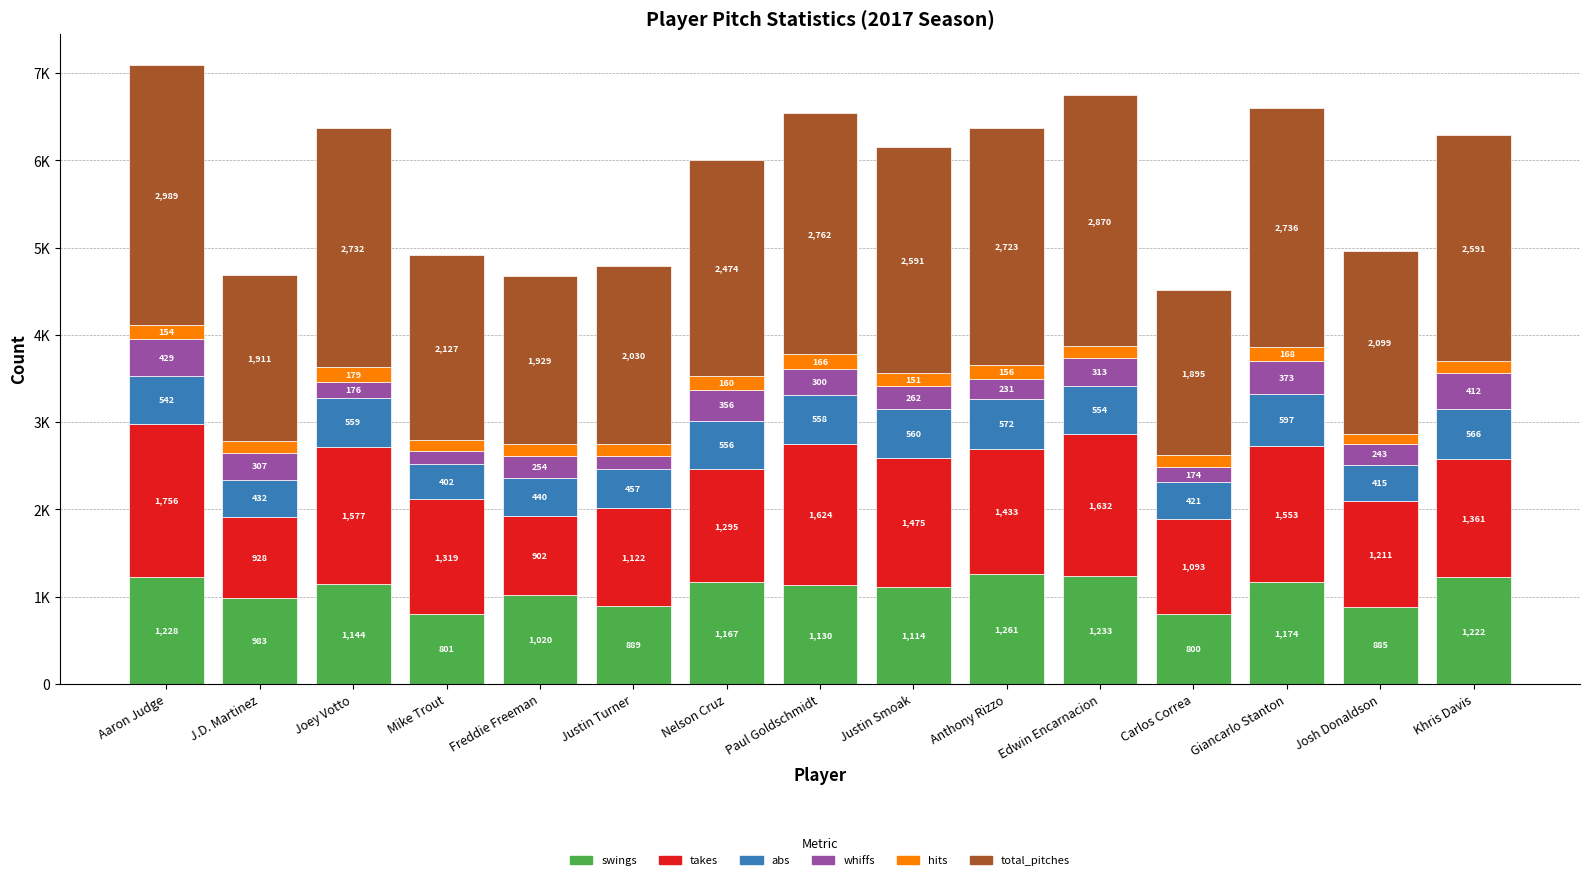

What are all the series names shown in the legend?

swings, takes, abs, whiffs, hits, total_pitches